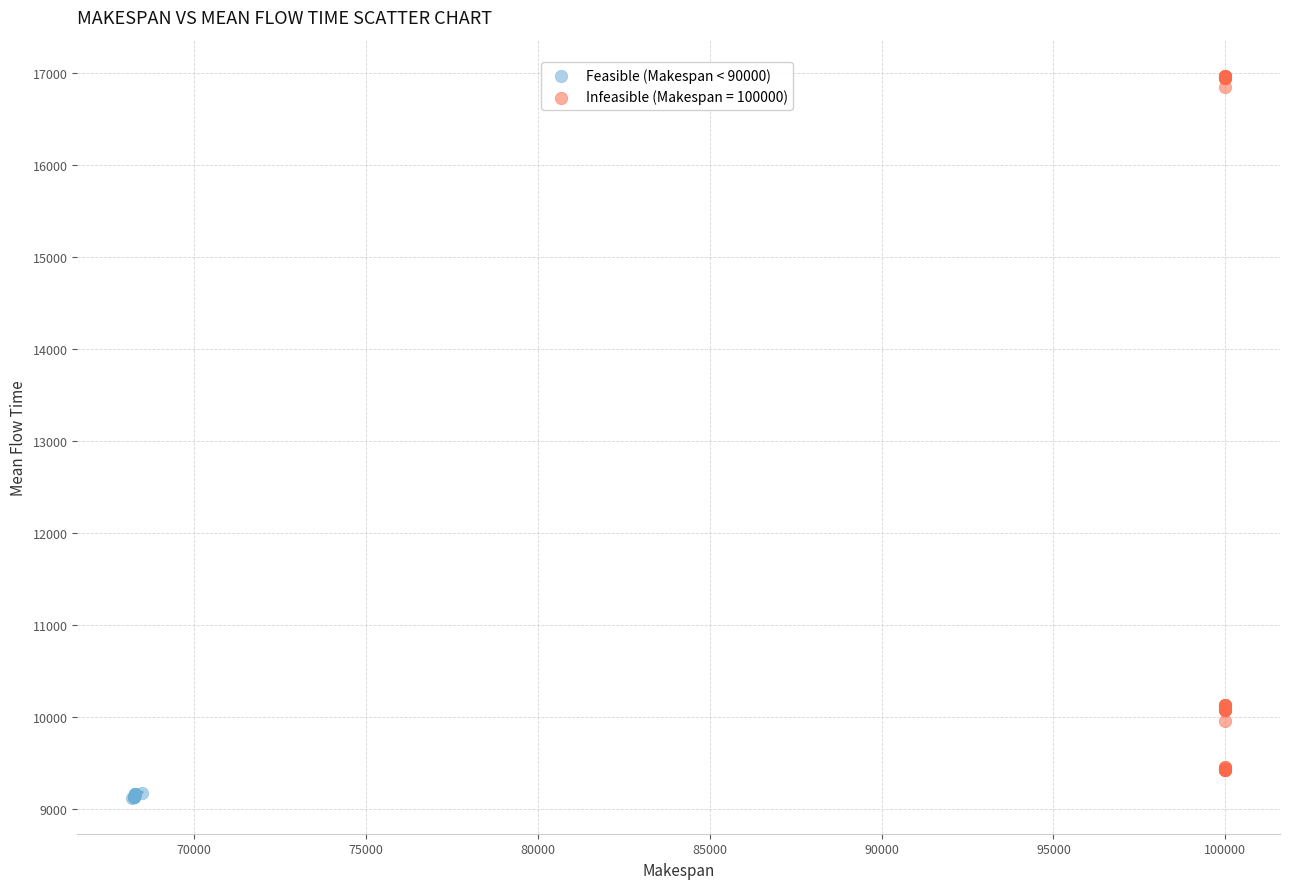

Which series reaches the maximum Y coordinate?

Infeasible (Makespan = 100000)